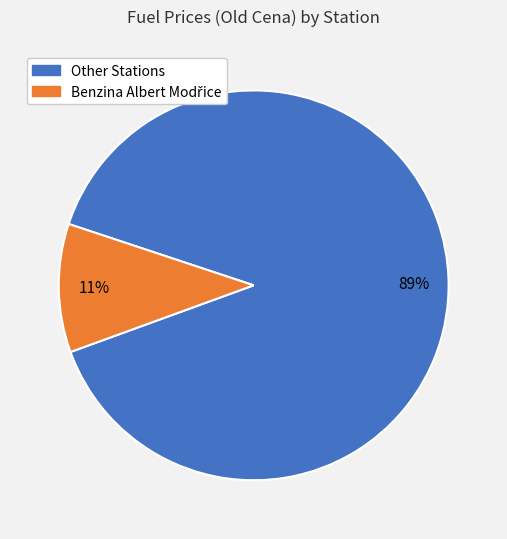

To the nearest percent, what portion does Other Stations represent?

89%